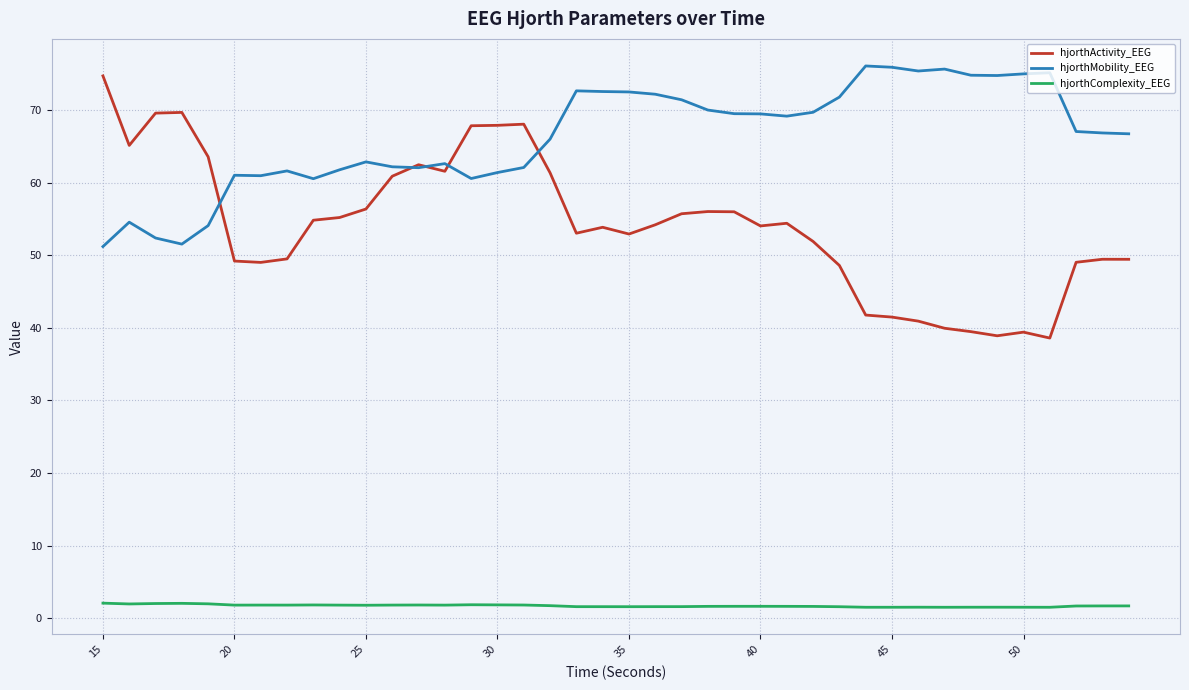

What is the greatest value displayed?

76.1